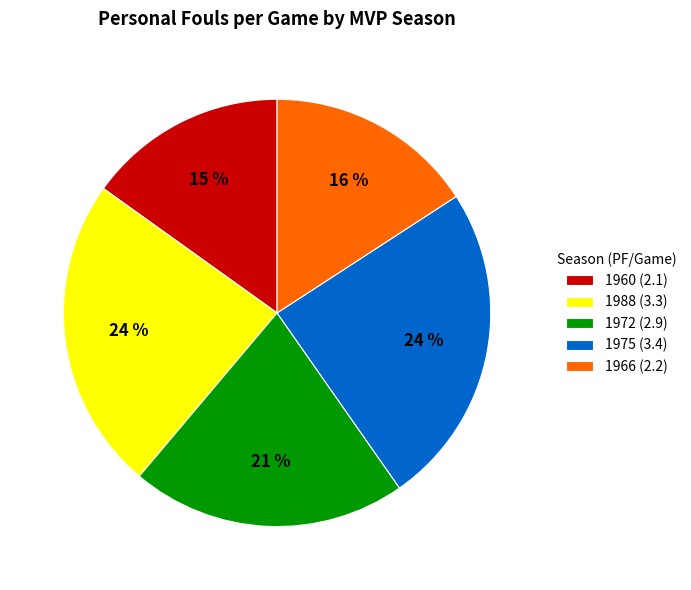

Is the sum of 1975 (3.4) and 1960 (2.1) greater than half?

No